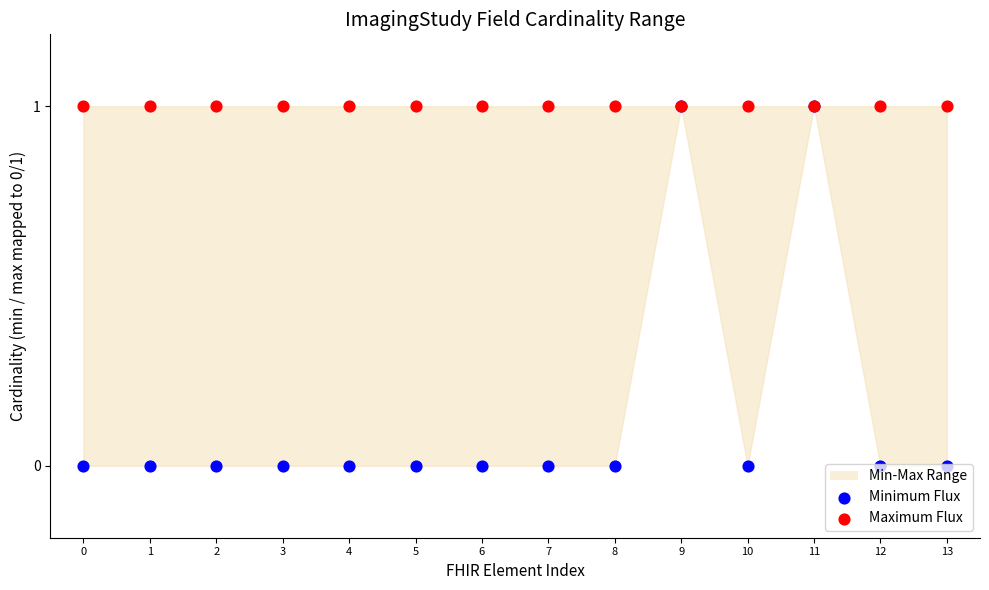

At how many categories does at least one series exceed 0?

14